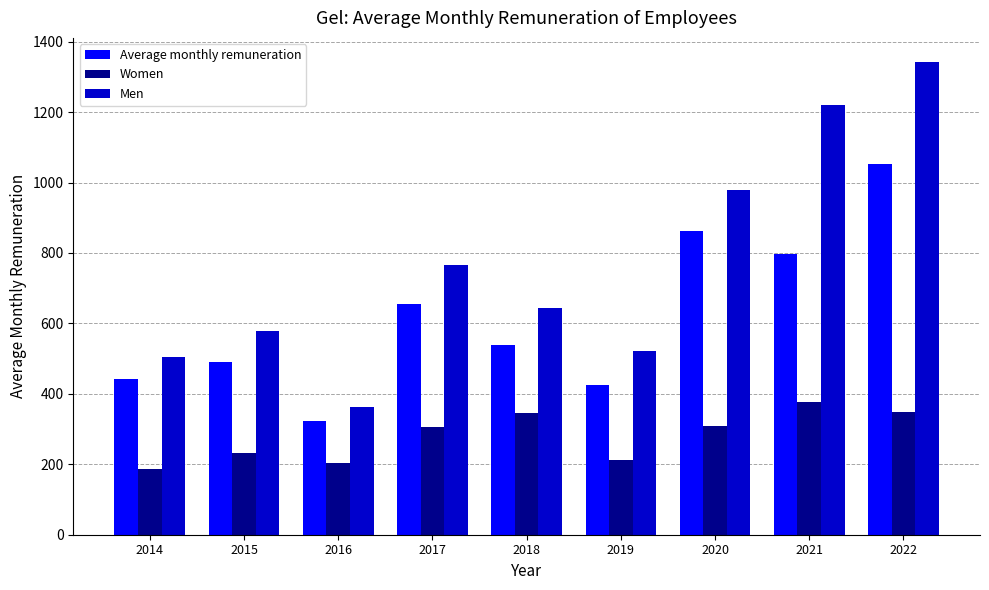

What is the sum of the Average monthly remuneration values at 2018 and 2015?

1027.2